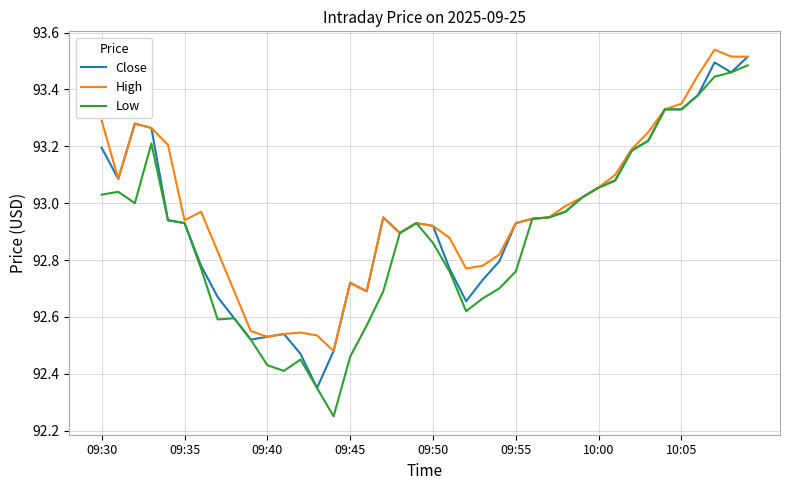

Which series has the widest spread of values?

Low